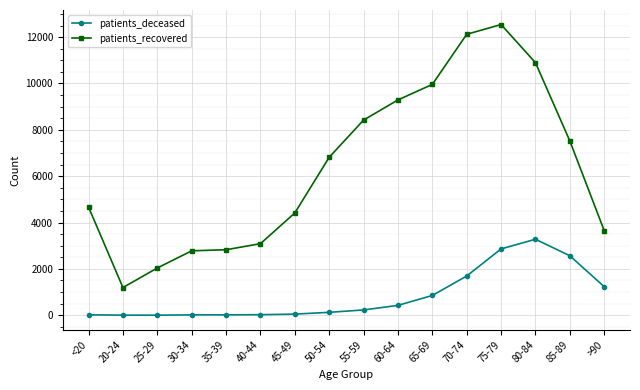

True or false: patients_recovered and patients_deceased intersect in this chart.

False